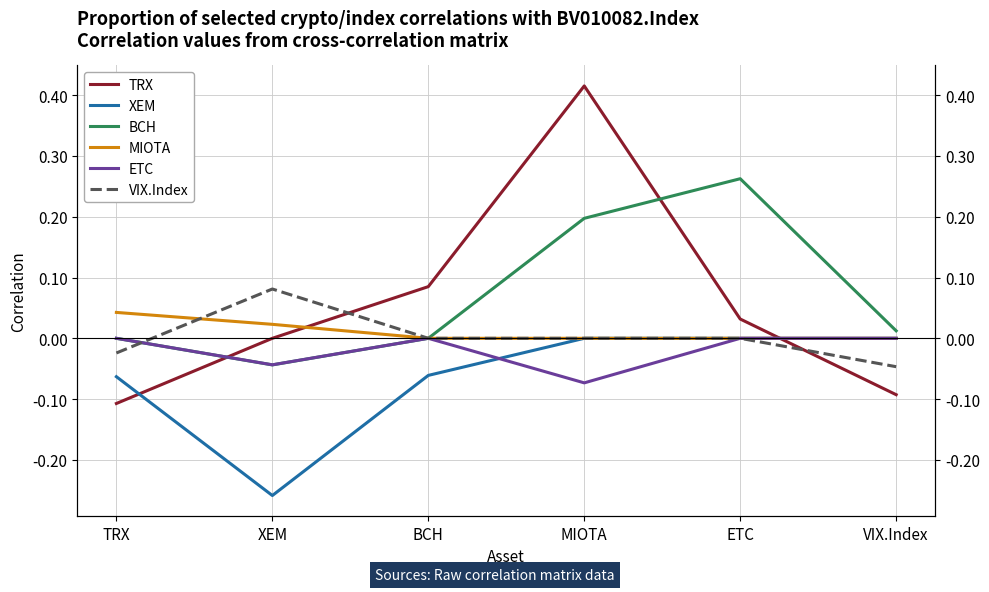

Does the chart have visible grid lines?

Yes